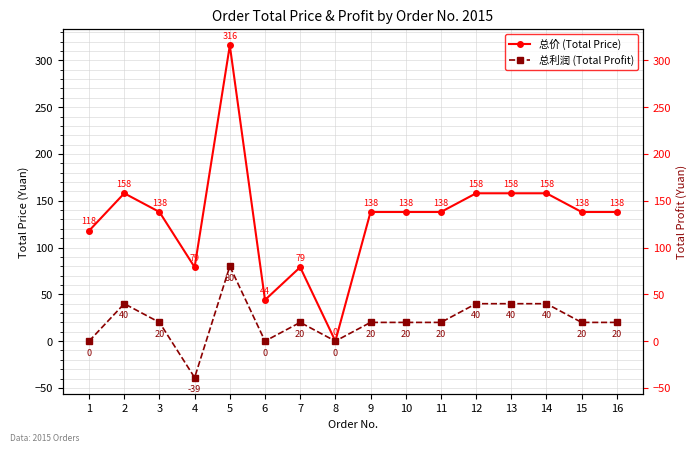

How many data points in 总价 (Total Price) are above 138?

5